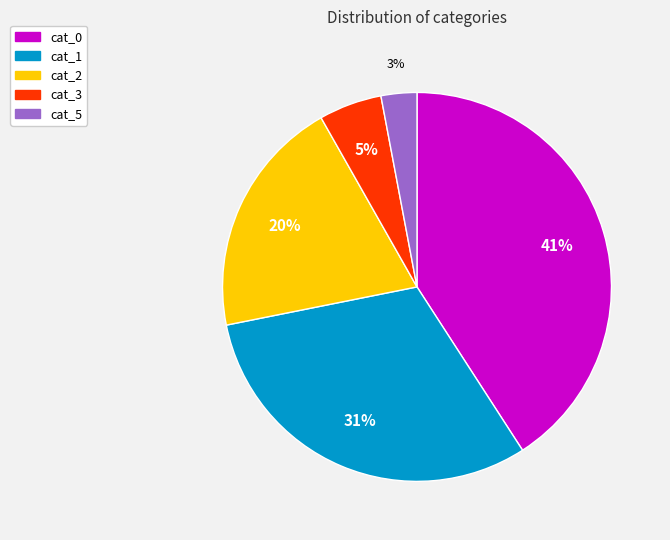

To the nearest percent, what is the difference between the cat_5 and cat_3 slice percentages?

2%